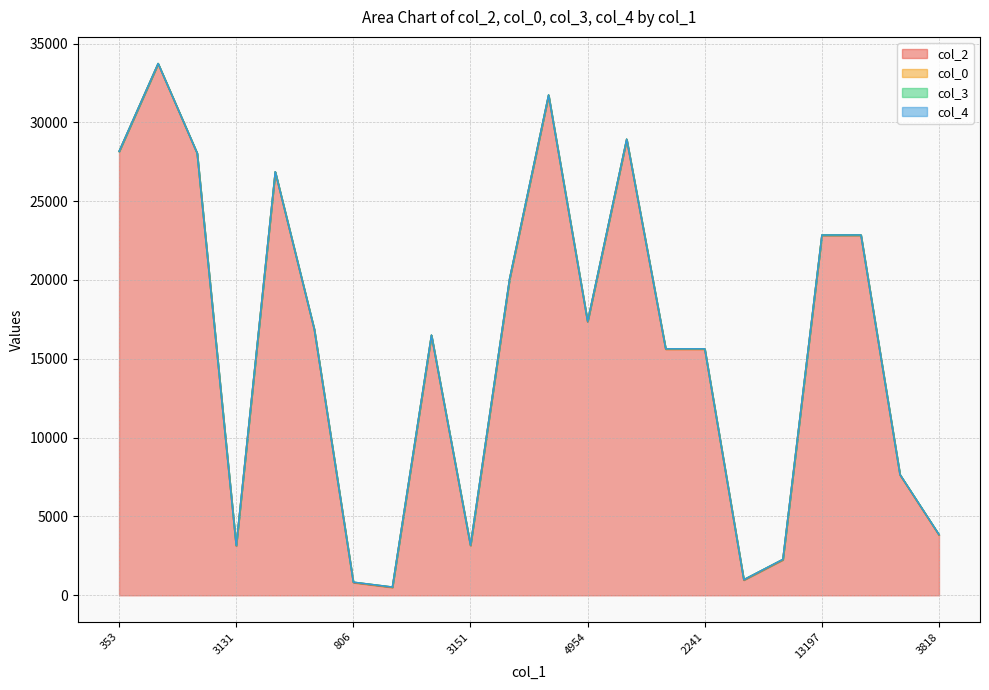

Reading right to left, what are all the values shown in this chart?

col_2: 3818=3818	7634=7634	13197=22831	13197=22828	2251=2251	967=967	2241=15610	2241=15609	15444=28910	4954=17348	16662=31708	9507=20032	3151=3151	3434=16477	501=501	806=806	4019=16850	14574=26839	3131=3131	12467=28026	166=33714	353=28146
col_0: 3818=26	7634=26	13197=26	13197=26	2251=26	967=26	2241=26	2241=26	15444=26	4954=26	16662=26	9507=26	3151=26	3434=26	501=26	806=26	4019=26	14574=25	3131=25	12467=24	166=19	353=11
col_3: 3818=7	7634=0	13197=0	13197=0	2251=5	967=0	2241=0	2241=0	15444=0	4954=0	16662=5	9507=7	3151=7	3434=5	501=0	806=5	4019=0	14574=5	3131=5	12467=0	166=0	353=0
col_4: 3818=0	7634=0	13197=0	13197=0	2251=0	967=0	2241=0	2241=0	15444=0	4954=0	16662=0	9507=0	3151=0	3434=0	501=0	806=0	4019=0	14574=0	3131=0	12467=0	166=0	353=1